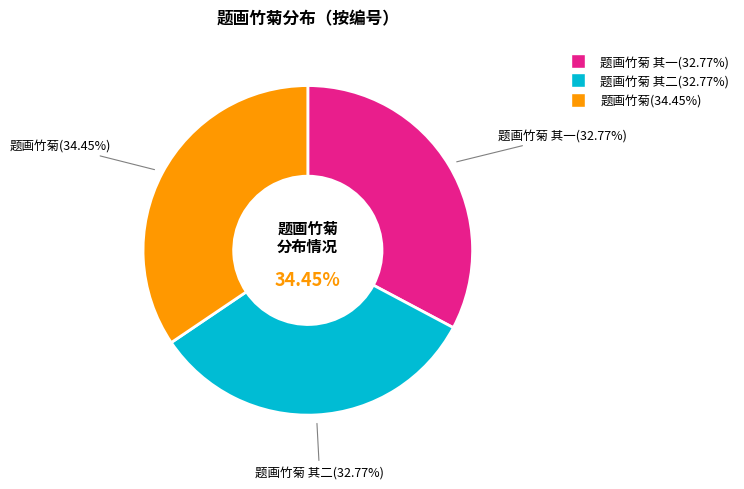

Rank the categories by value from lowest to highest.

题画竹菊 其一, 题画竹菊 其二, 题画竹菊